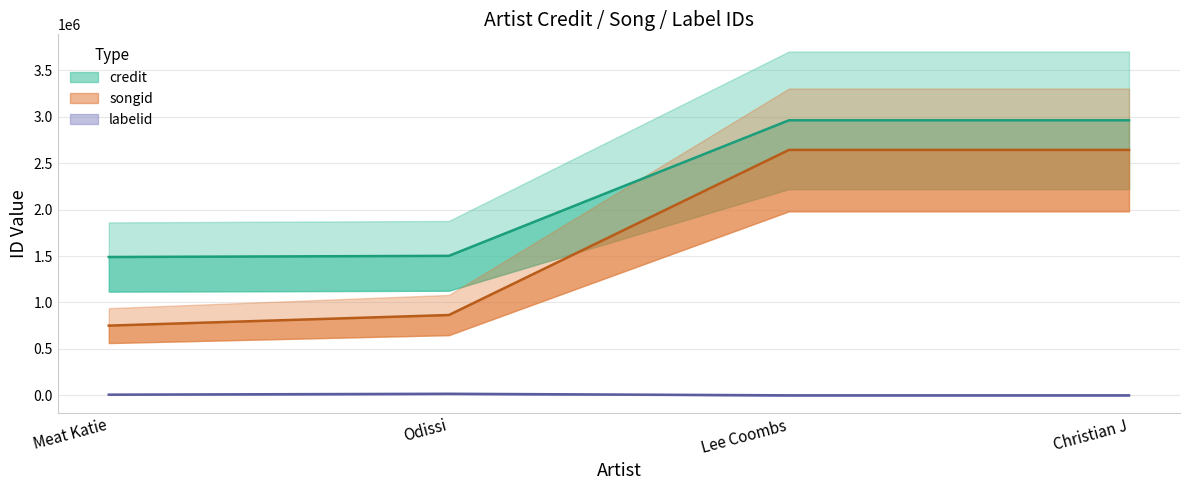

At which label is credit closest to 2225164?

Odissi